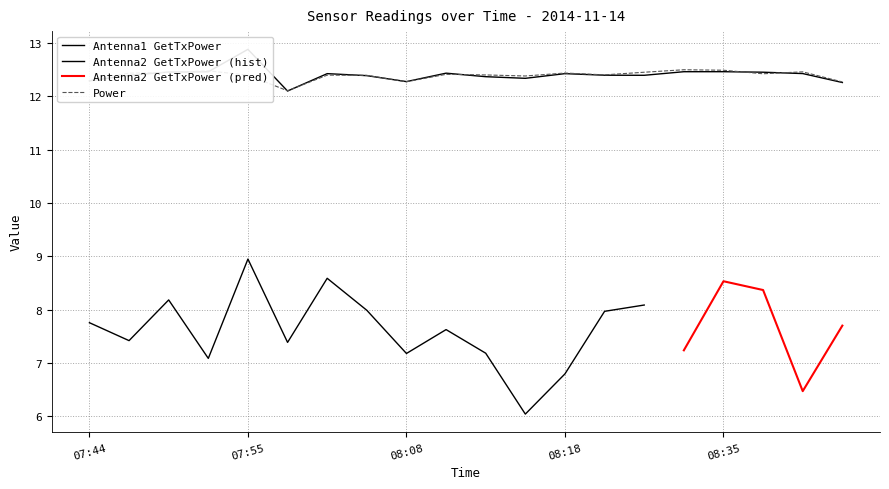

What is the maximum value shown in the chart?

12.9